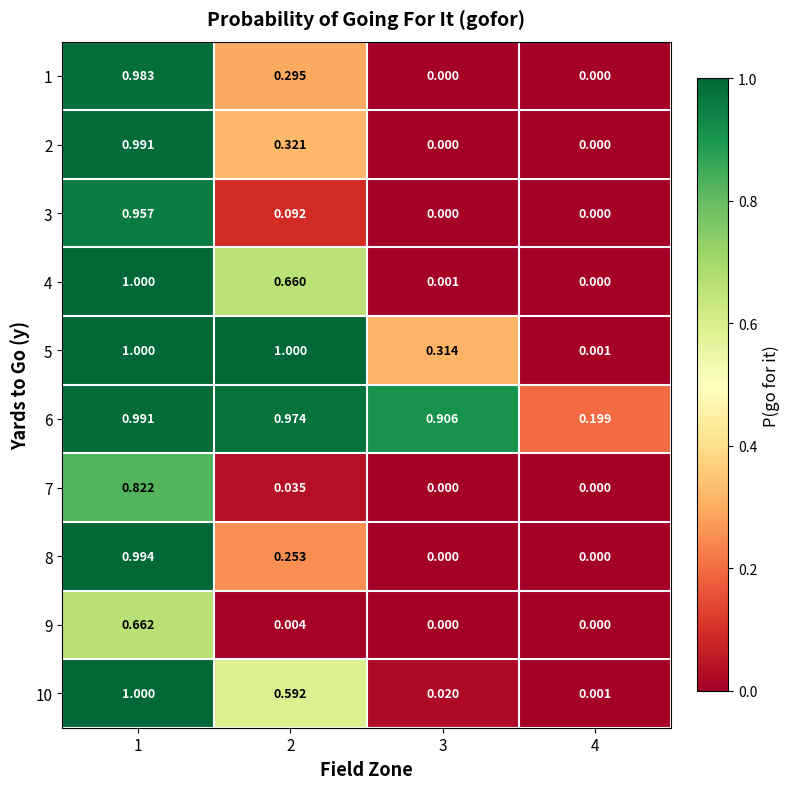

Is the value of 3 at 3 greater than the value of 5 at 3?

No